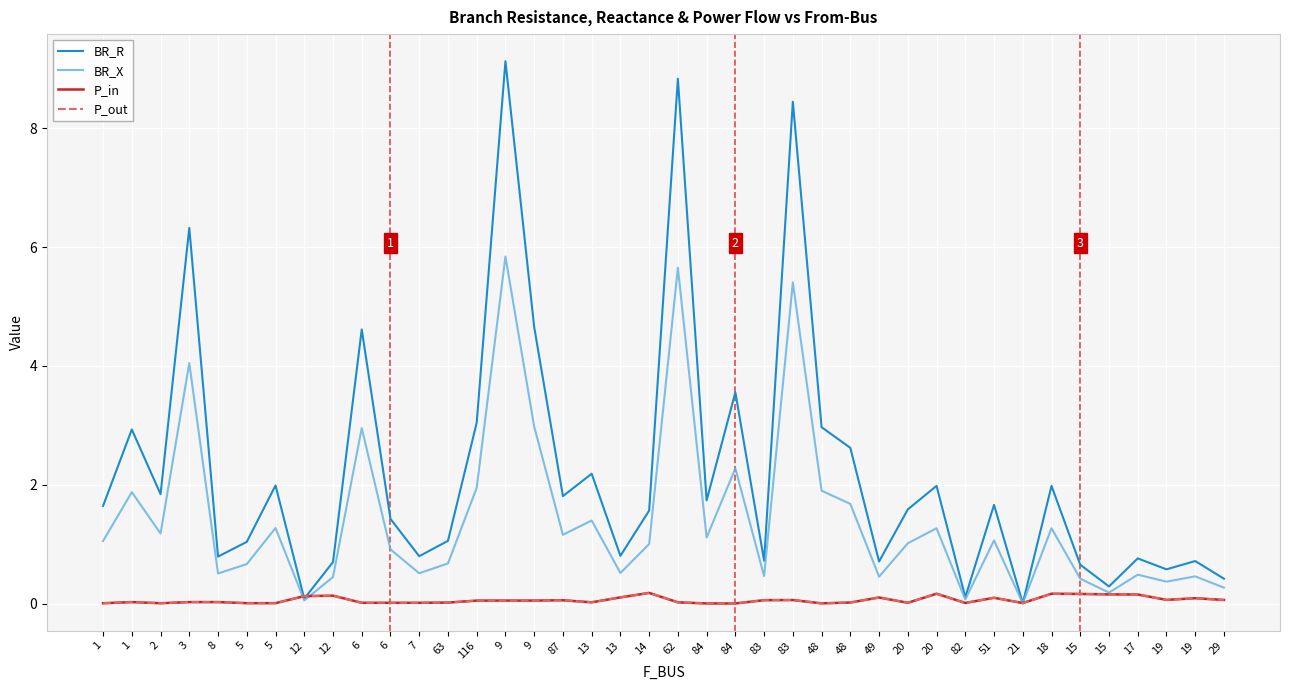

How many lines are shown in the chart?

4